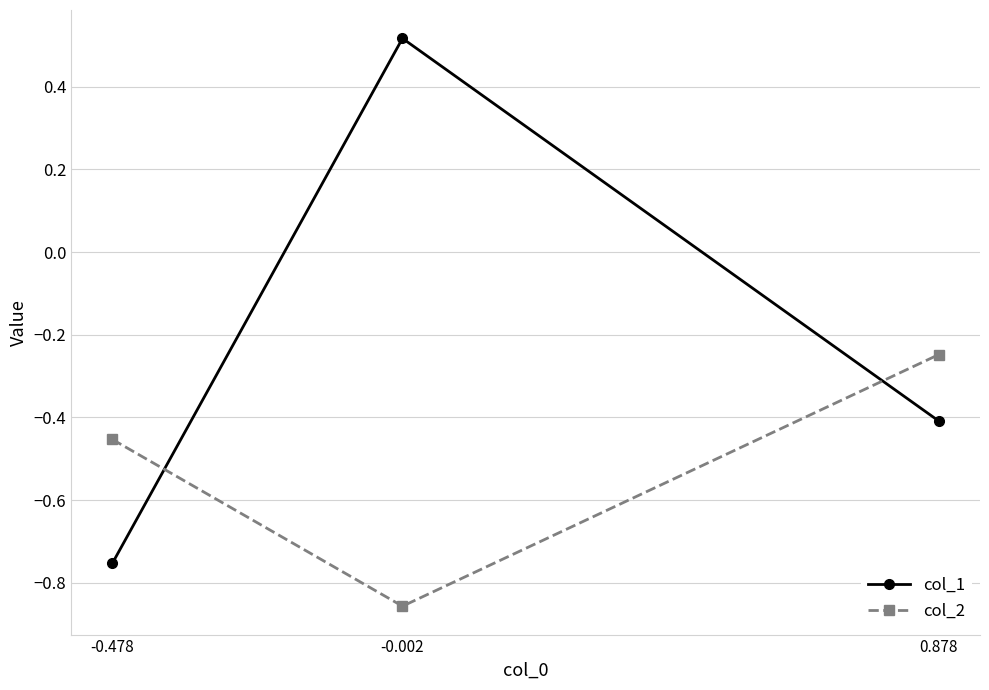

What is the label of the 3rd point from the right?

-0.478